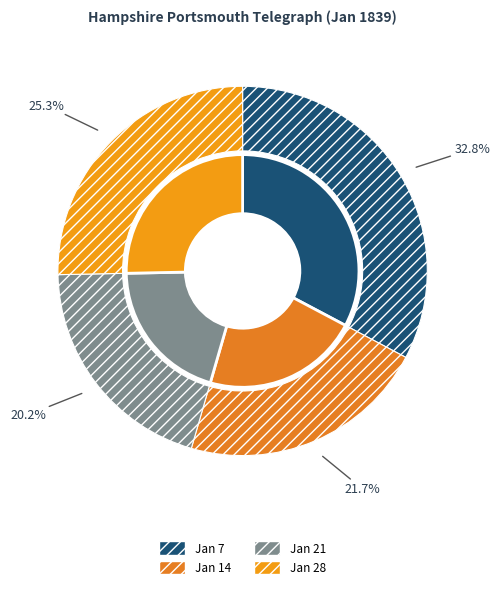

To the nearest percent, what percentage of the pie is 1839.01.14_HampshirePortsmouthTelegraph?

22%